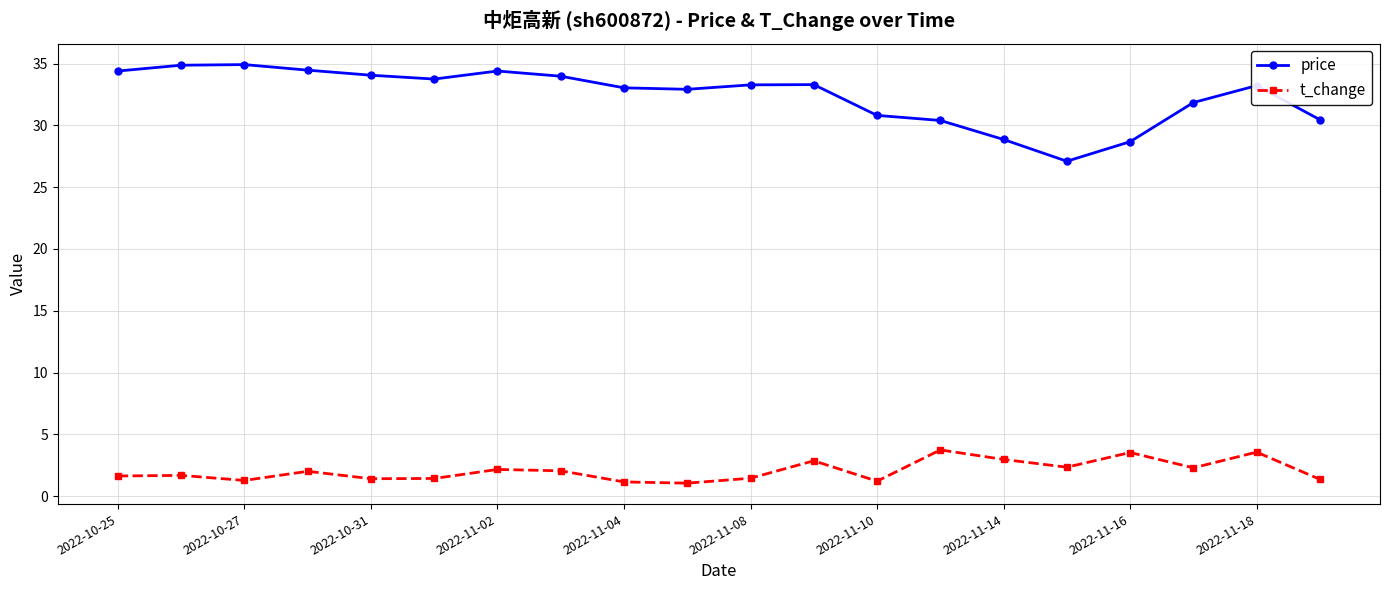

List the series in order of their peak value, highest first.

price, t_change